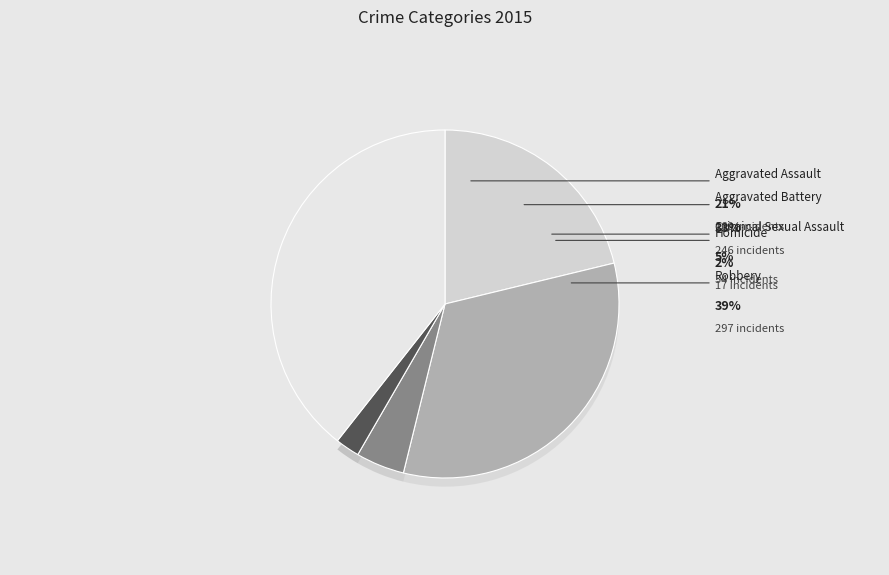

Approximately how many times larger is the value at Aggravated Assault compared to Robbery?

0.5